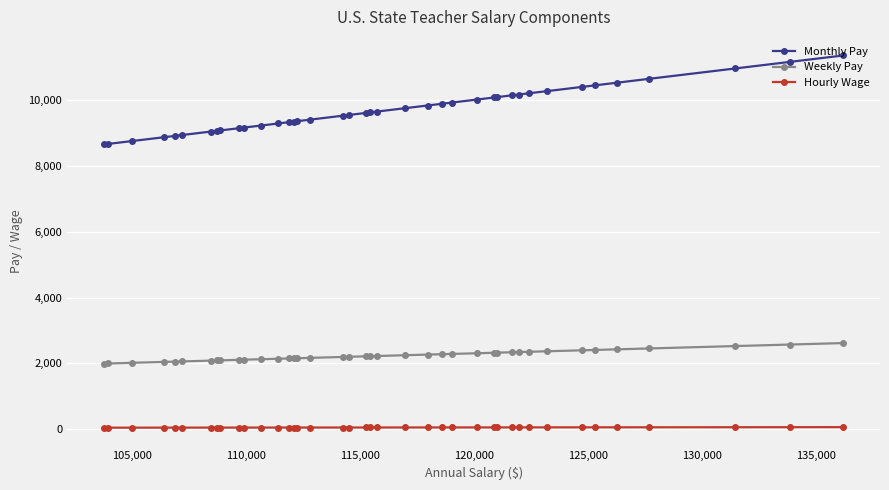

Which series has the largest total across all categories?

Monthly Pay